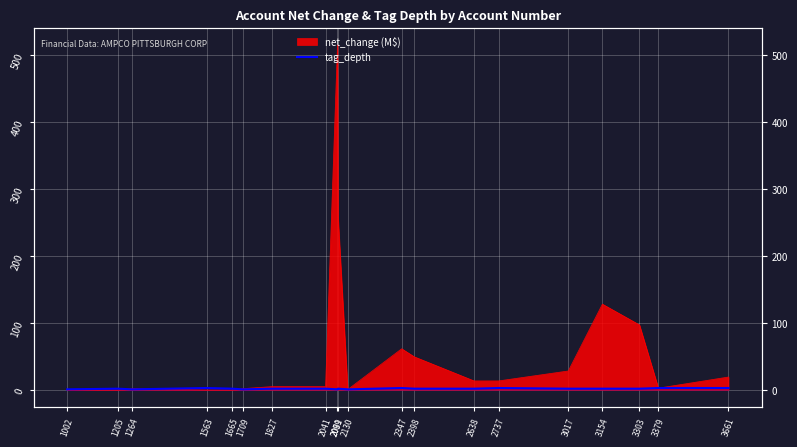

How many lines are shown in the chart?

1